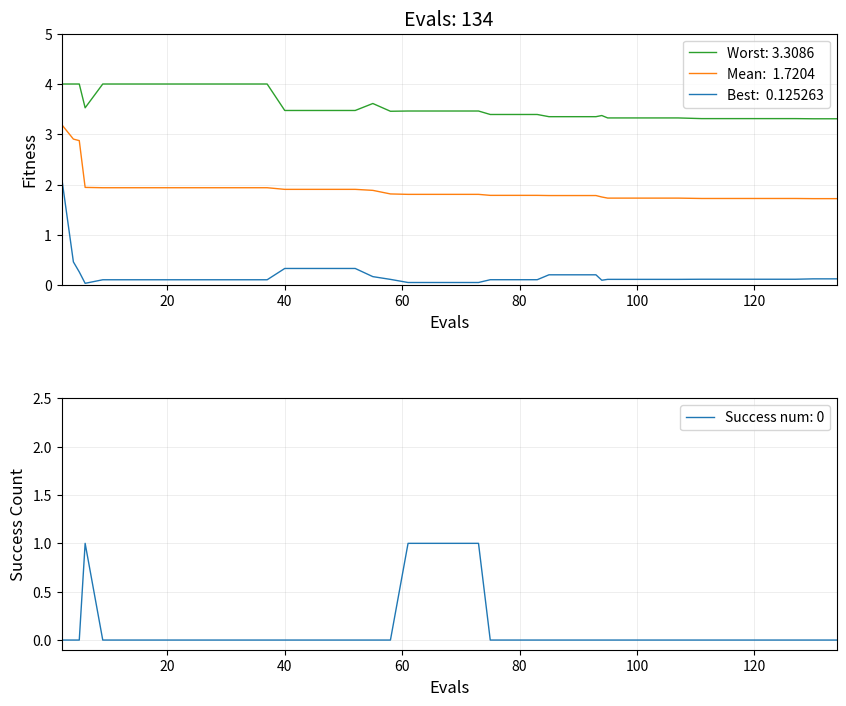

Is the value of worst at 15 greater than the value of mean at 32?

Yes